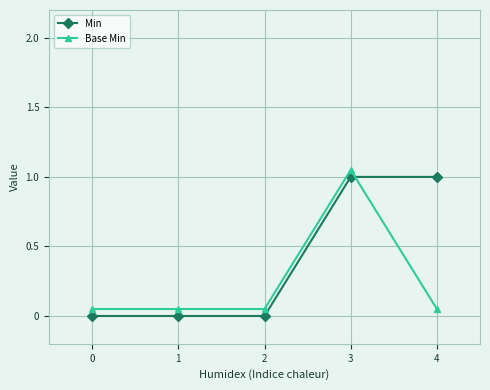

Which label corresponds to the largest value in the chart?

3